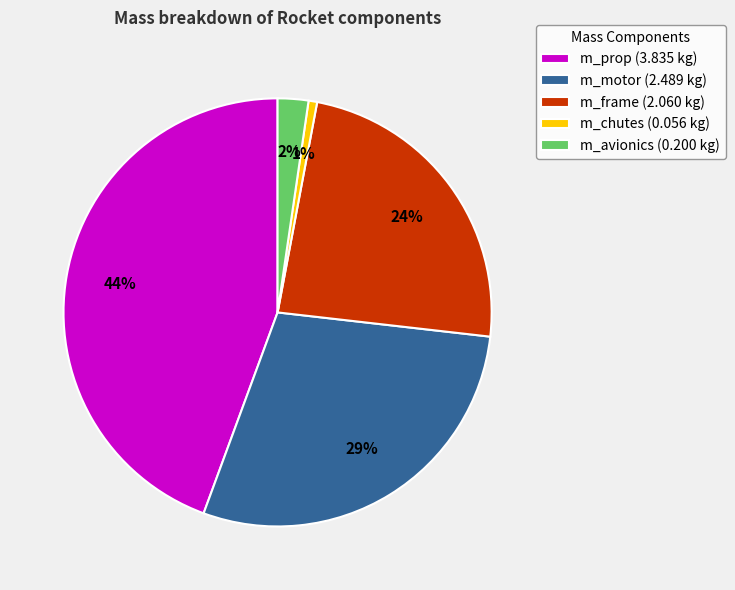

The m_prop slice represents 44% of the pie. True or false?

True